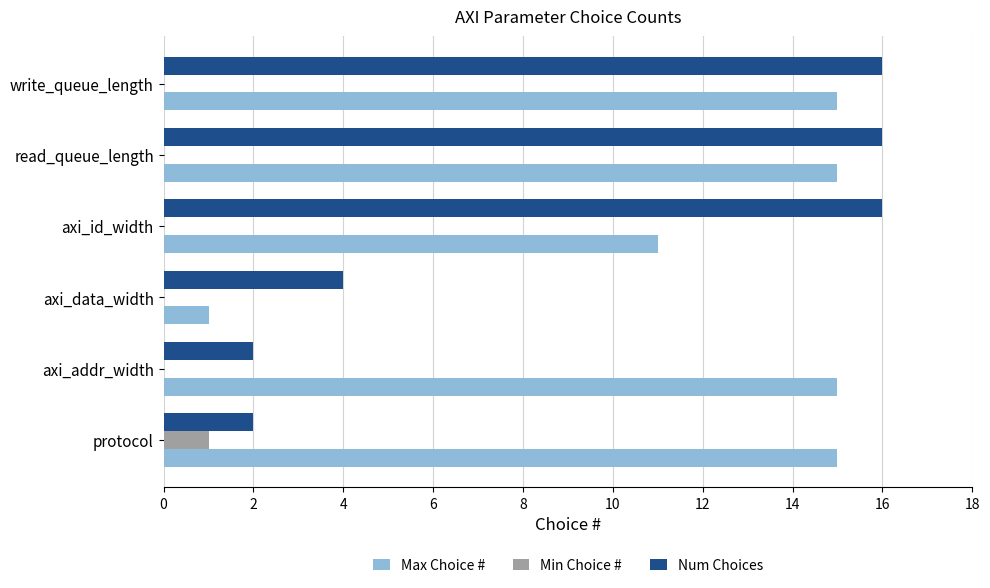

Which series has the largest total across all categories?

Max Choice #